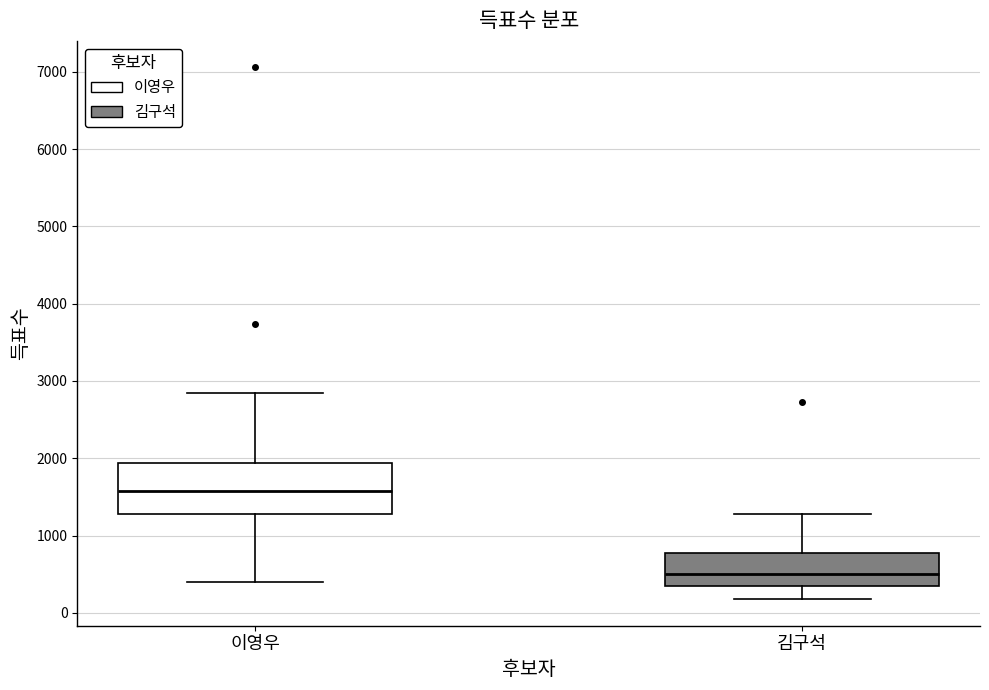

Reading left to right, read every box against the y-axis: the position of its median line, the range the box covers, and the ends of its whiskers. The values are not printed on the chart, so give them approximately, as read against the axis.

이영우: median 1600, box 1300 to 1900, whiskers 400 to 2800
김구석: median 500, box 400 to 800, whiskers 200 to 1300